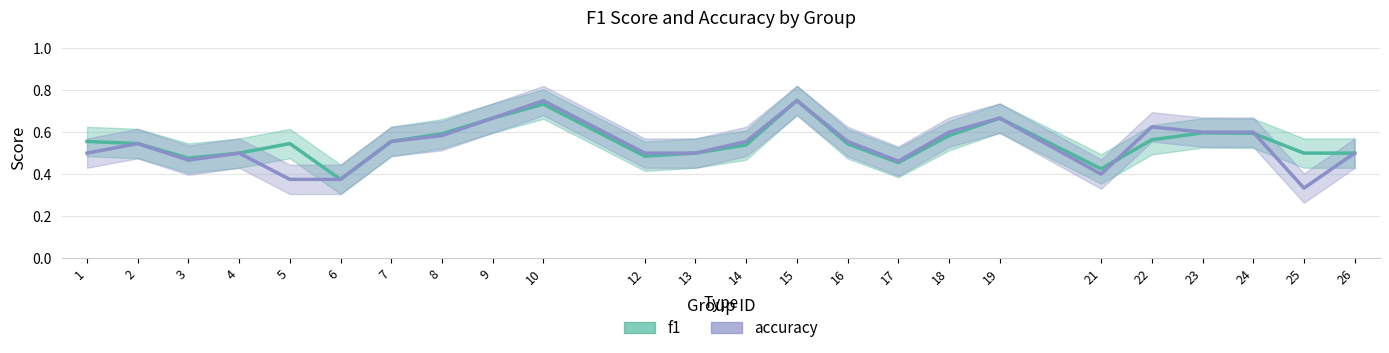

What is the difference between the accuracy values at 9 and 5?

0.3